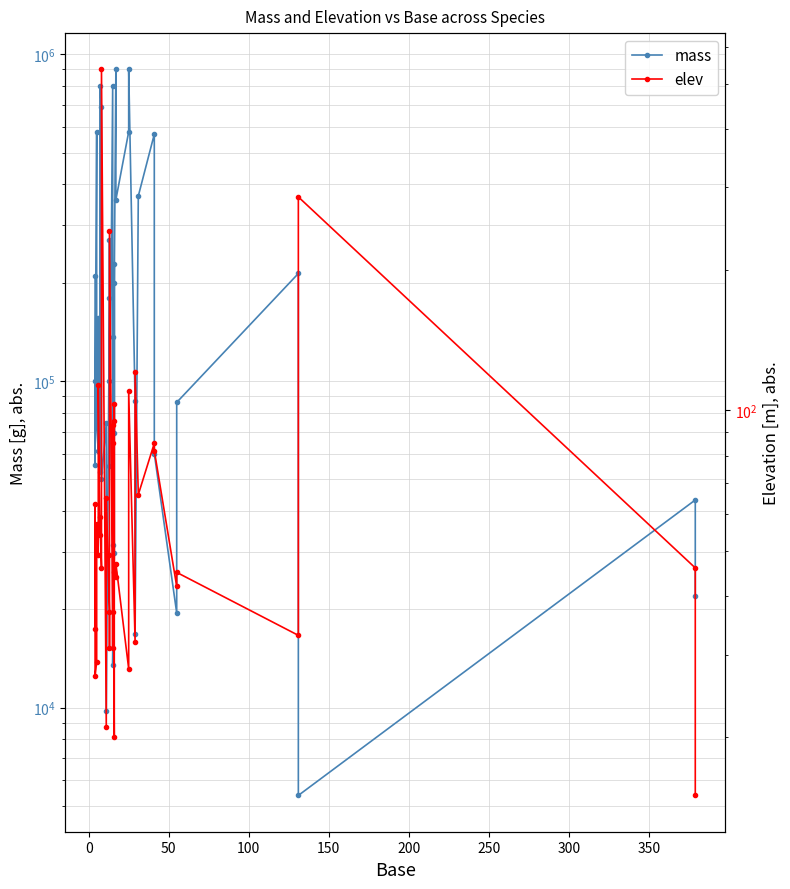

Which series has the largest total across all categories?

mass